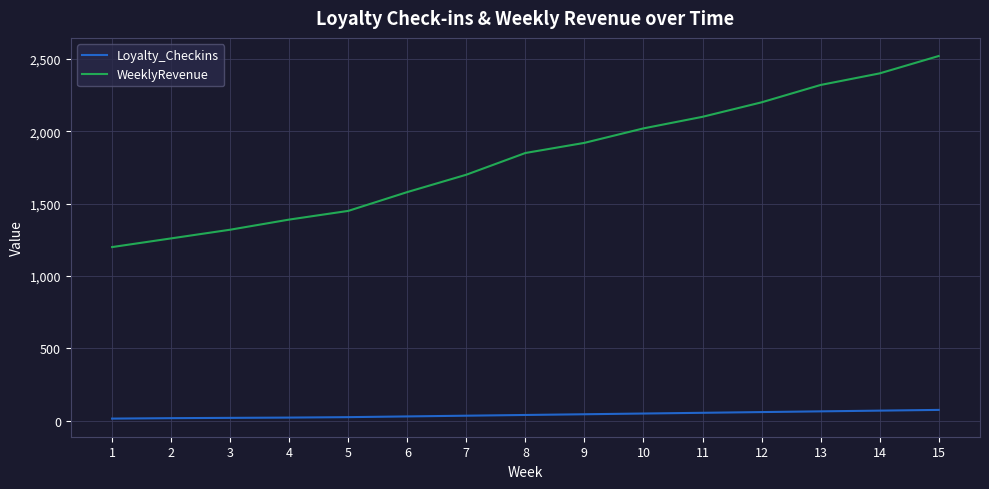

What is the maximum value shown in the chart?

2520